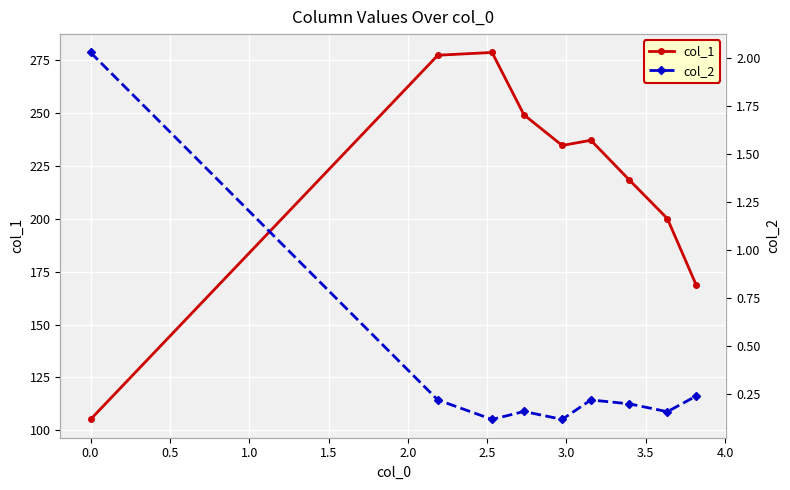

What is the value of the col_1 point at the 3rd from the left?

278.8